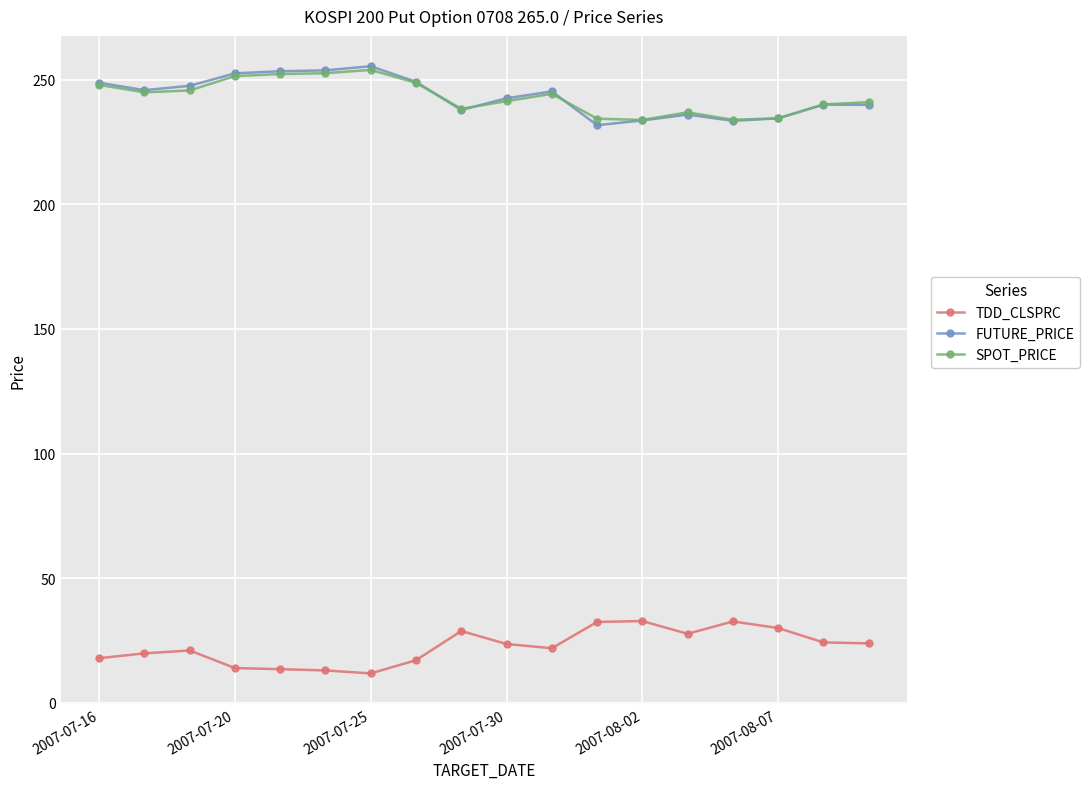

What is the maximum value for TDD_CLSPRC?

32.8